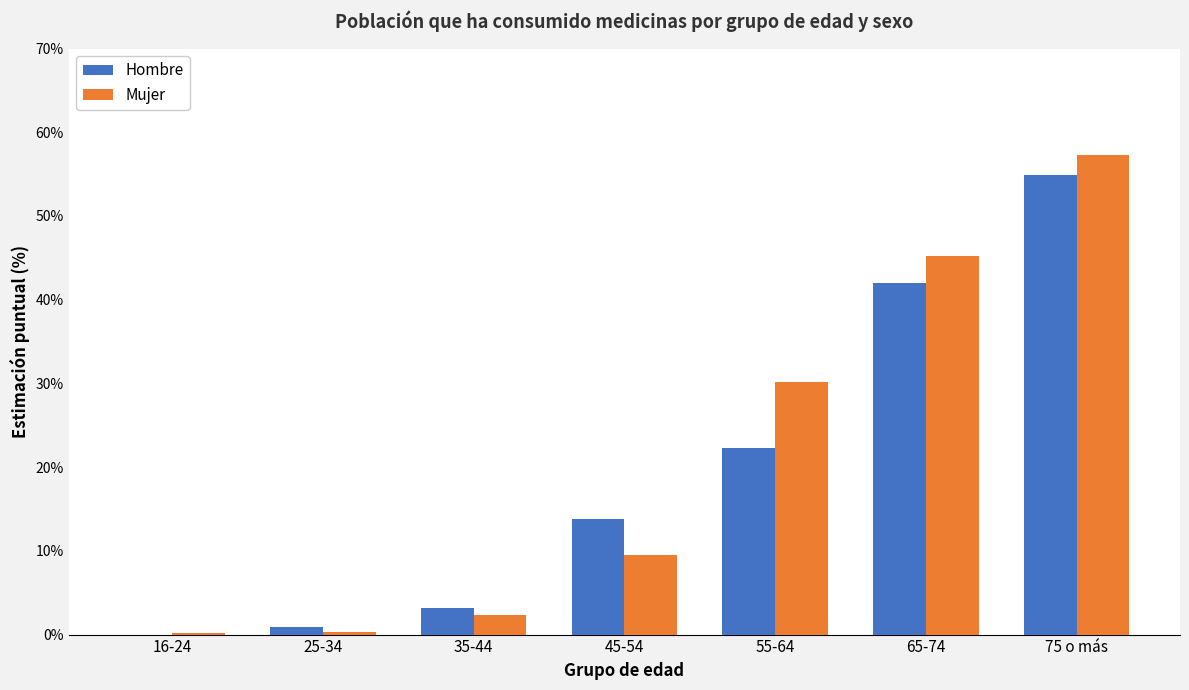

Is the value of Hombre at 25-34 greater than the value of Mujer at 55-64?

No